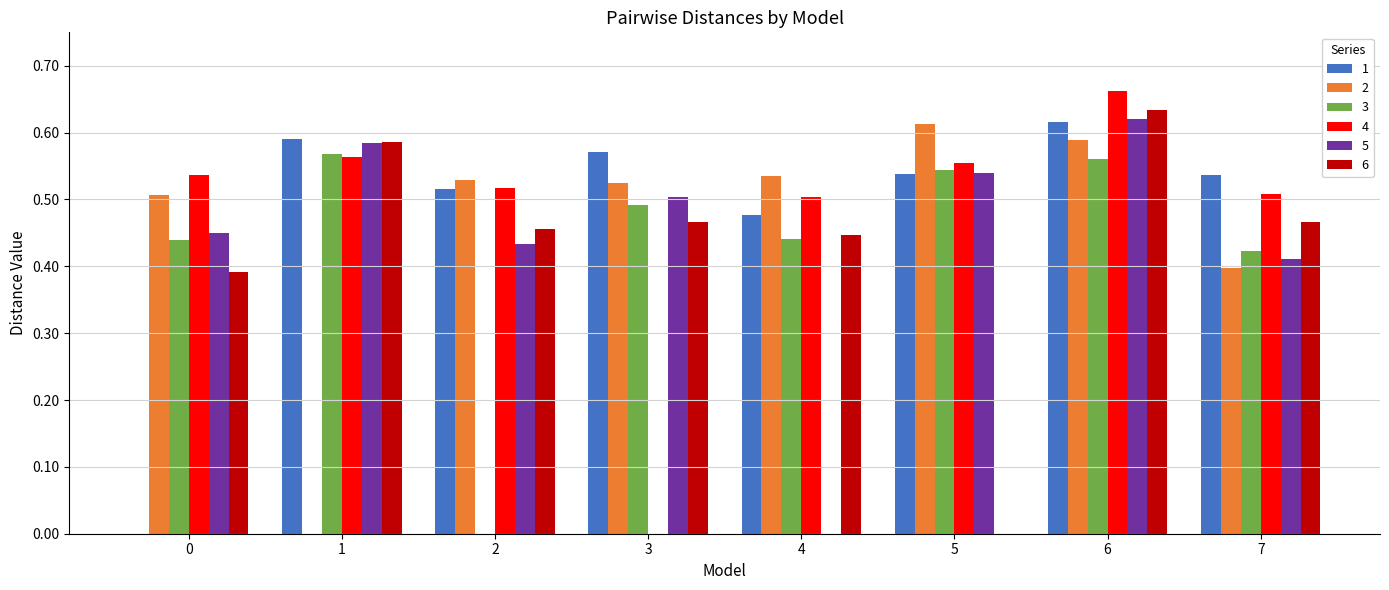

Count the number of data series in this chart.

6